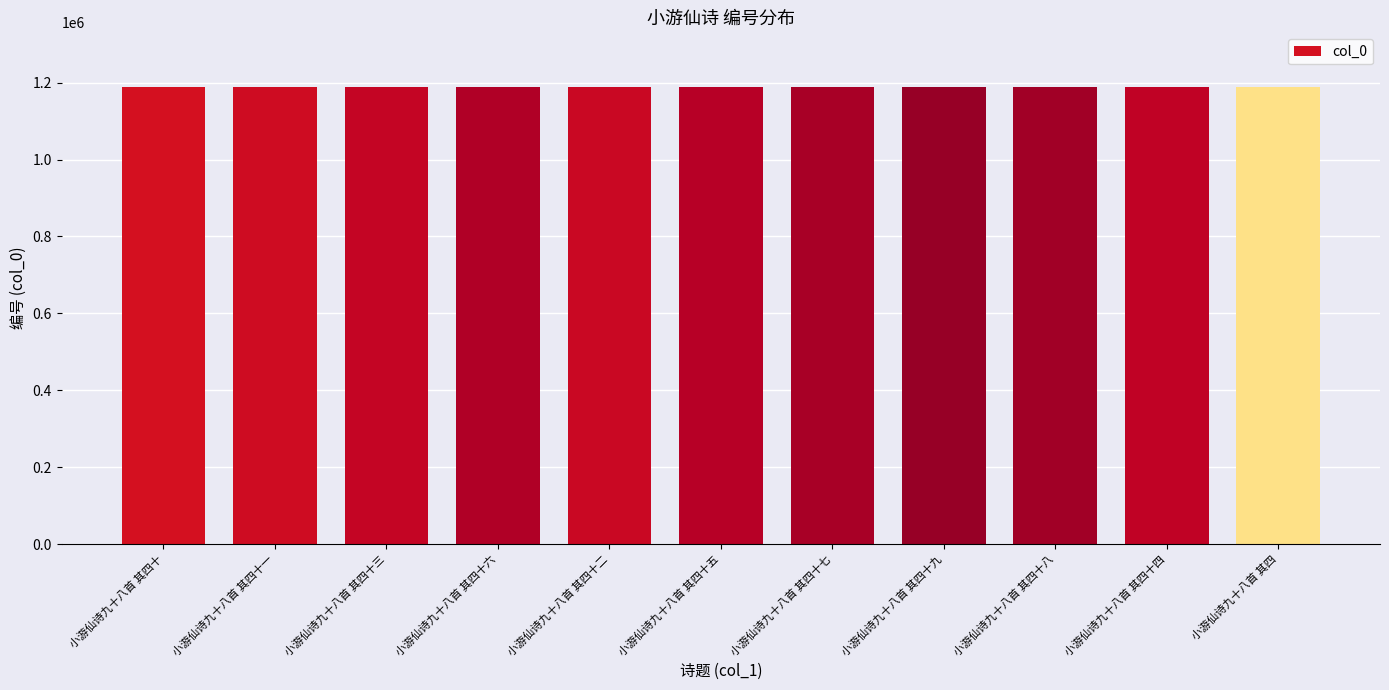

What is the change in value from 小游仙诗九十八首 其四十六 to 小游仙诗九十八首 其四十二?

-4